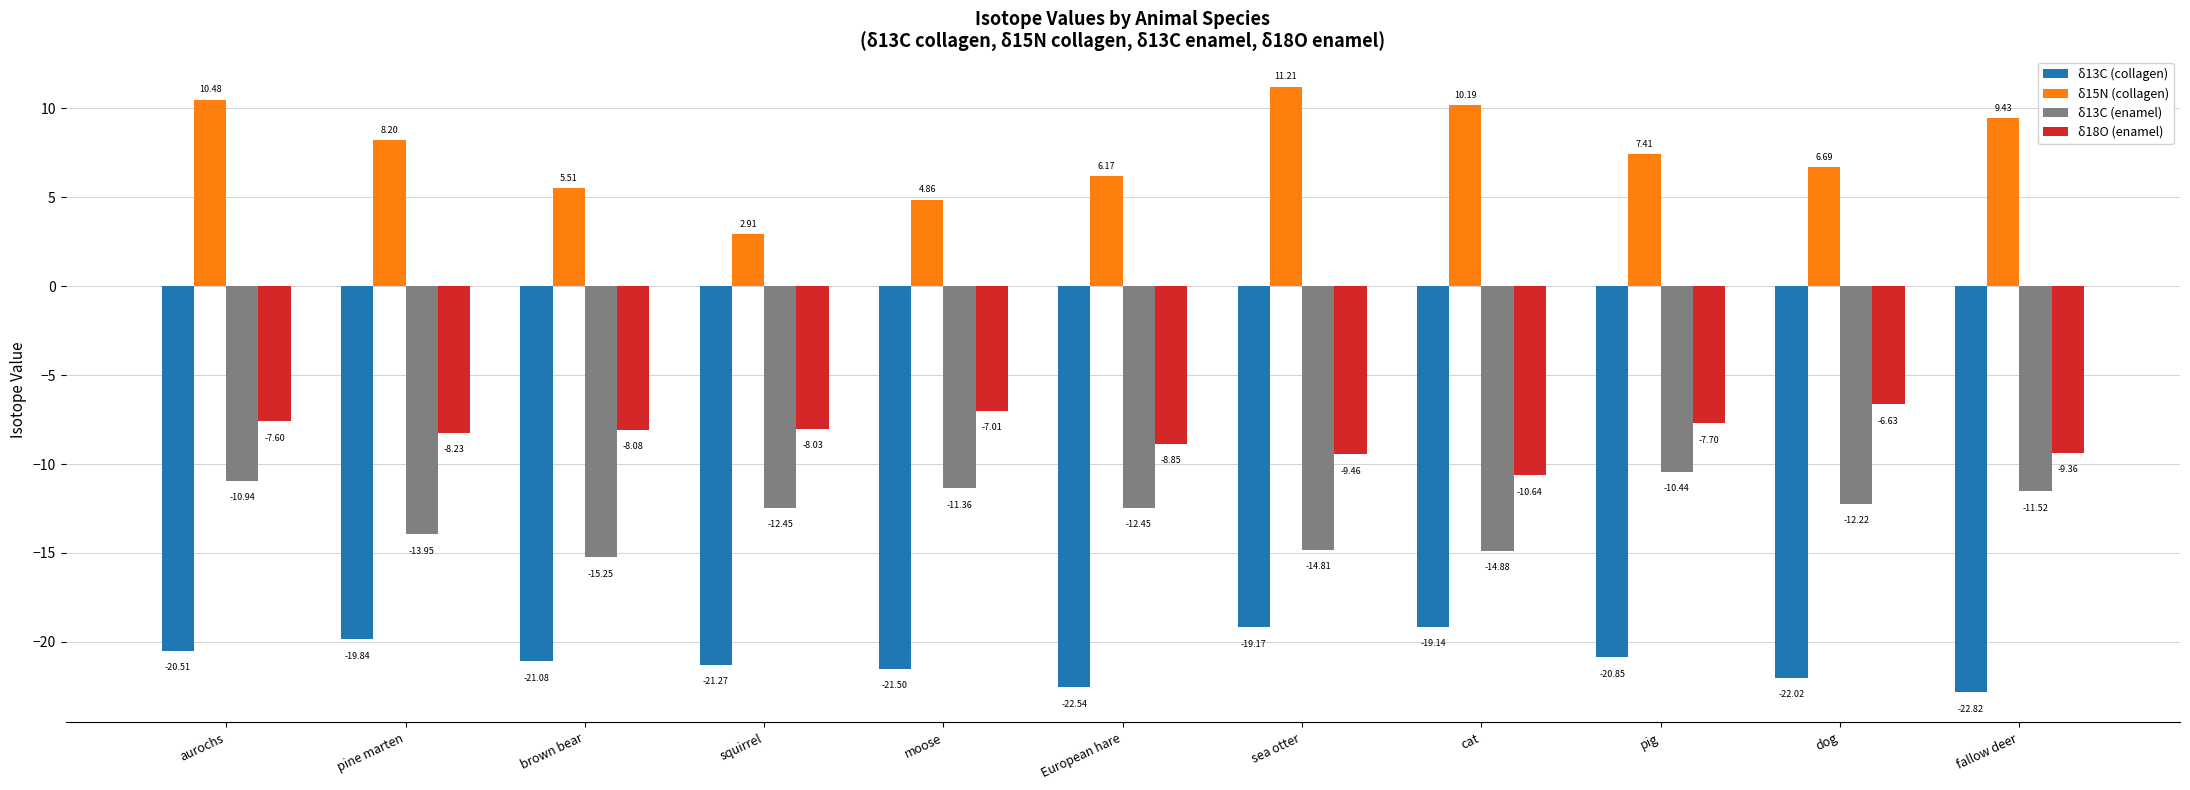

Rank the categories by δ18O (enamel) value from highest to lowest.

dog, moose, aurochs, pig, squirrel, brown bear, pine marten, European hare, fallow deer, sea otter, cat